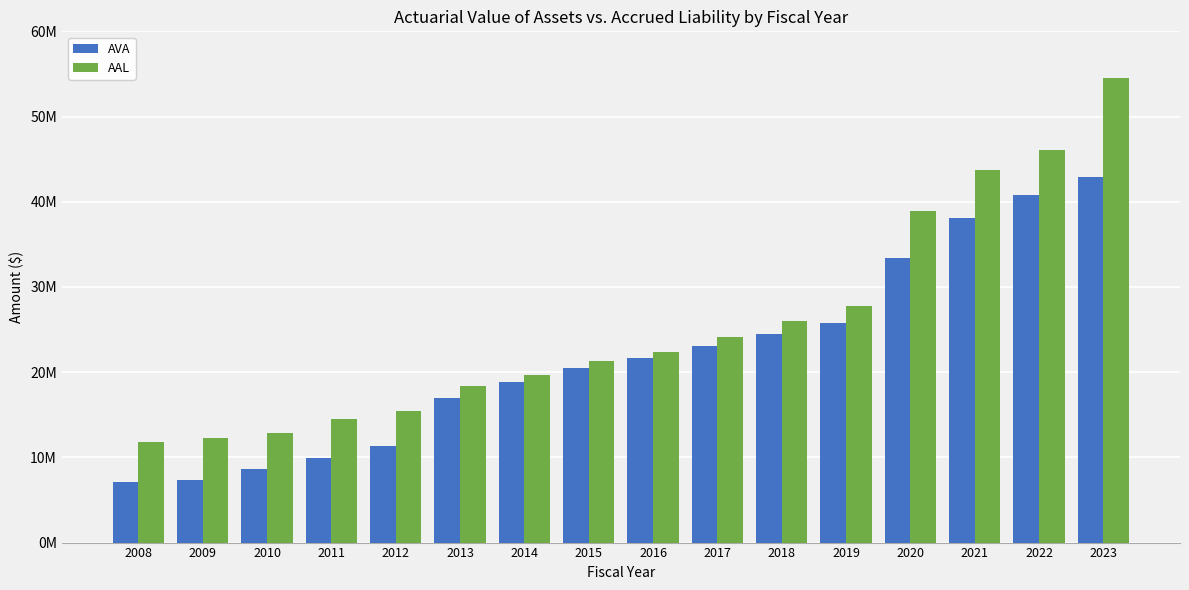

What are all the series names shown in the legend?

AVA, AAL